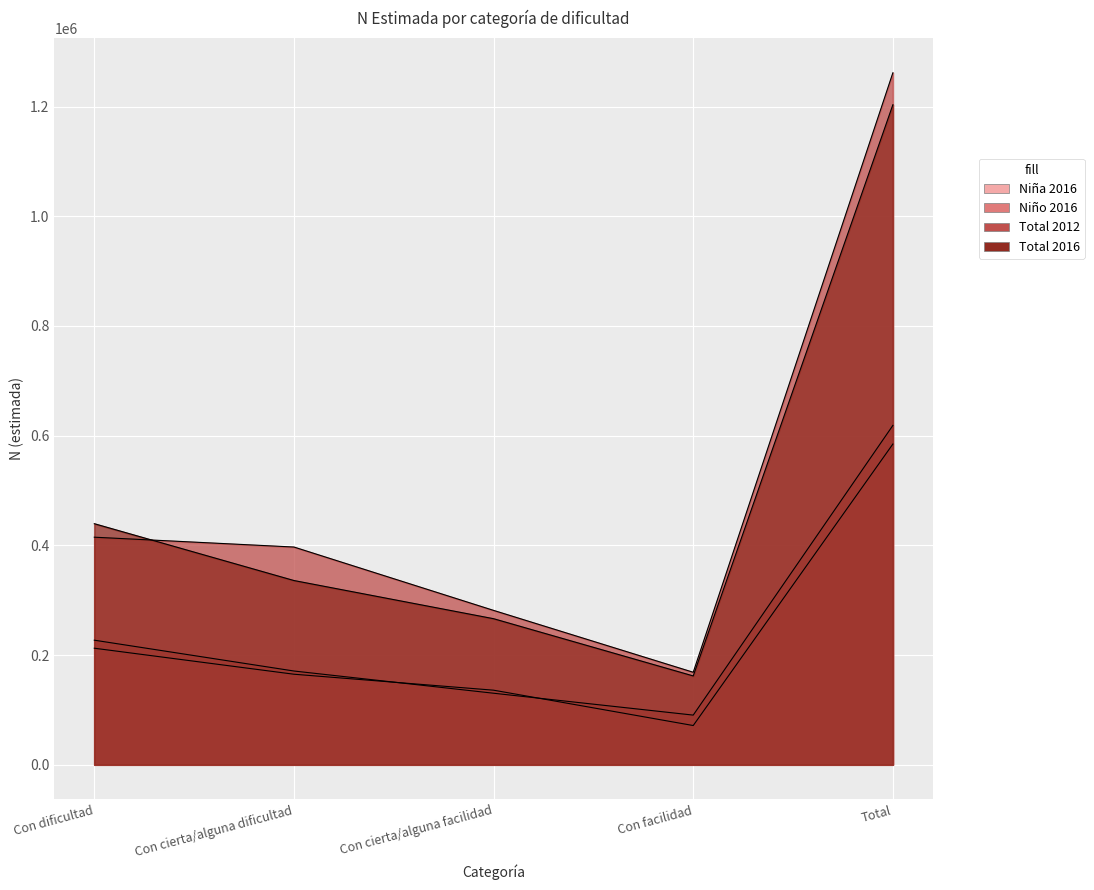

Where does the Total 2016 series first go above 335807?

Con dificultad